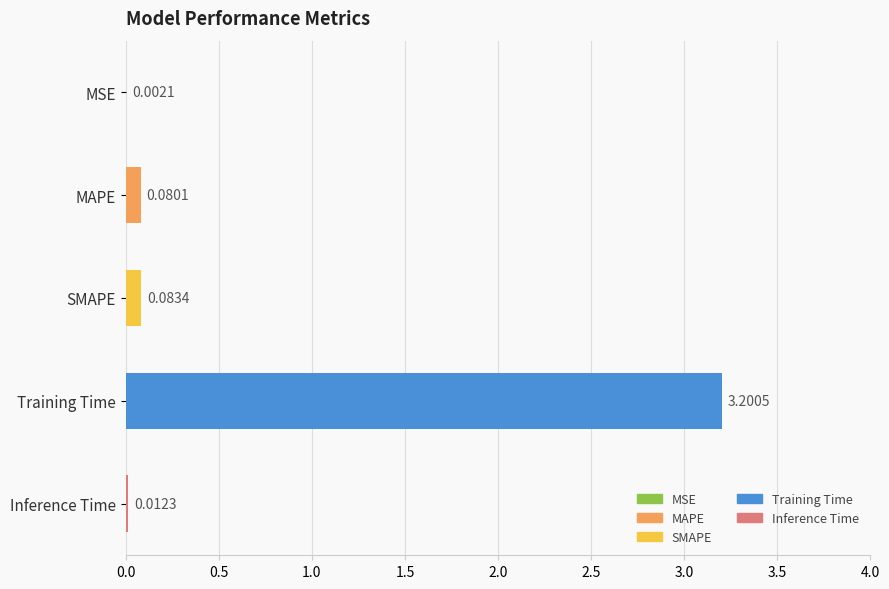

Are the bars horizontal?

Yes